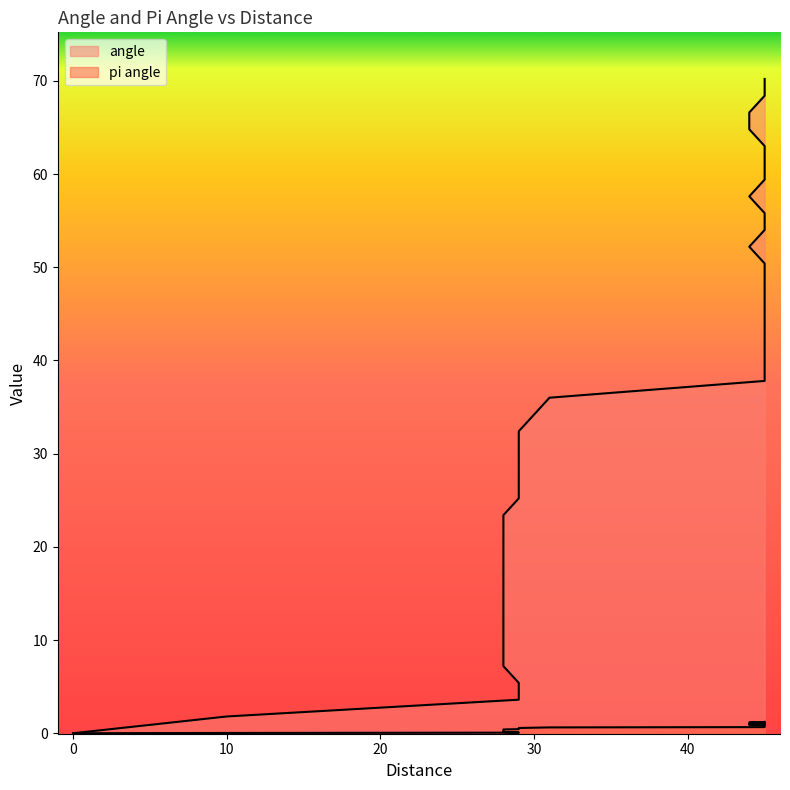

True or false: angle and pi angle intersect in this chart.

False